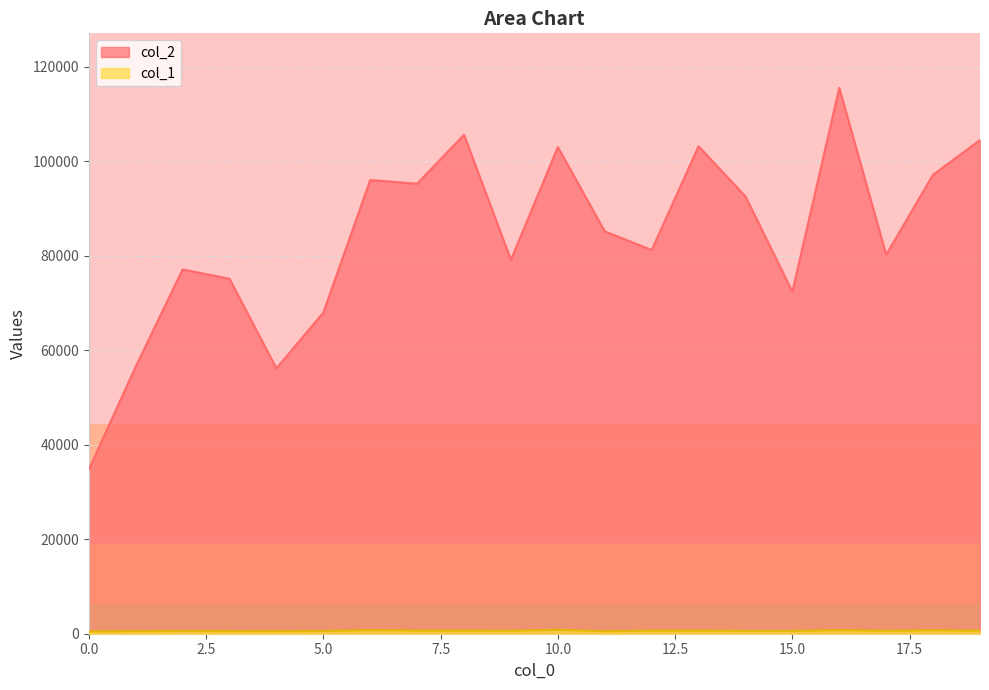

What is the difference between the second highest and second lowest values in the col_1 series?

241